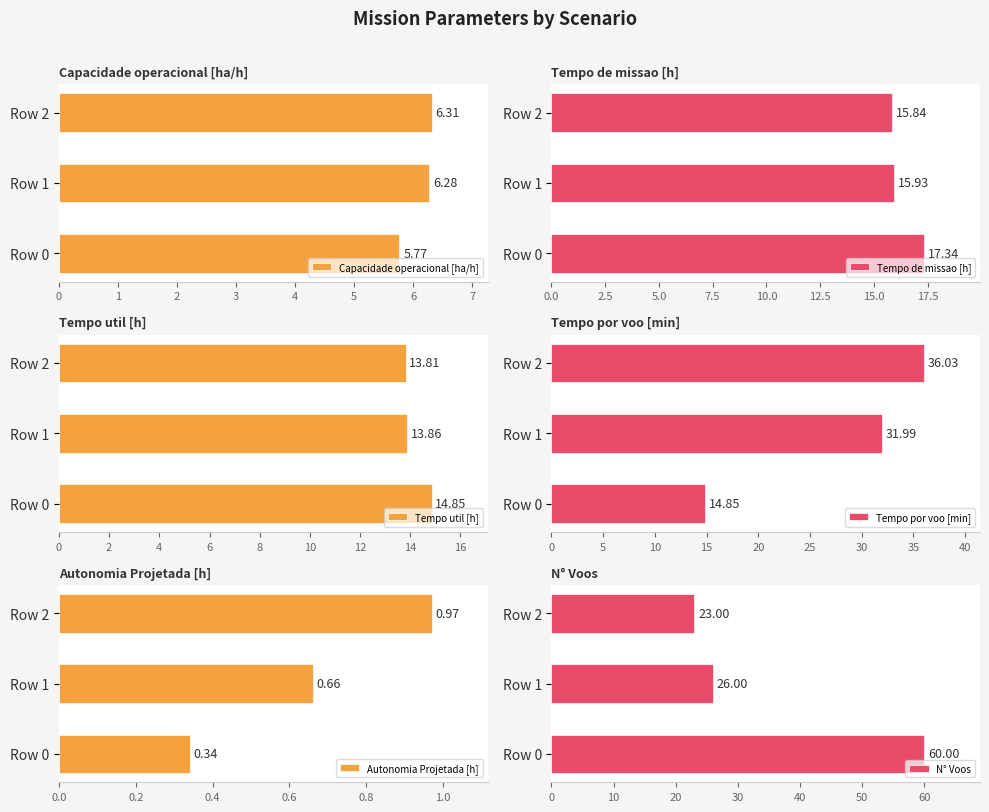

What is the sum of all Tempo util [h] values?

42.5